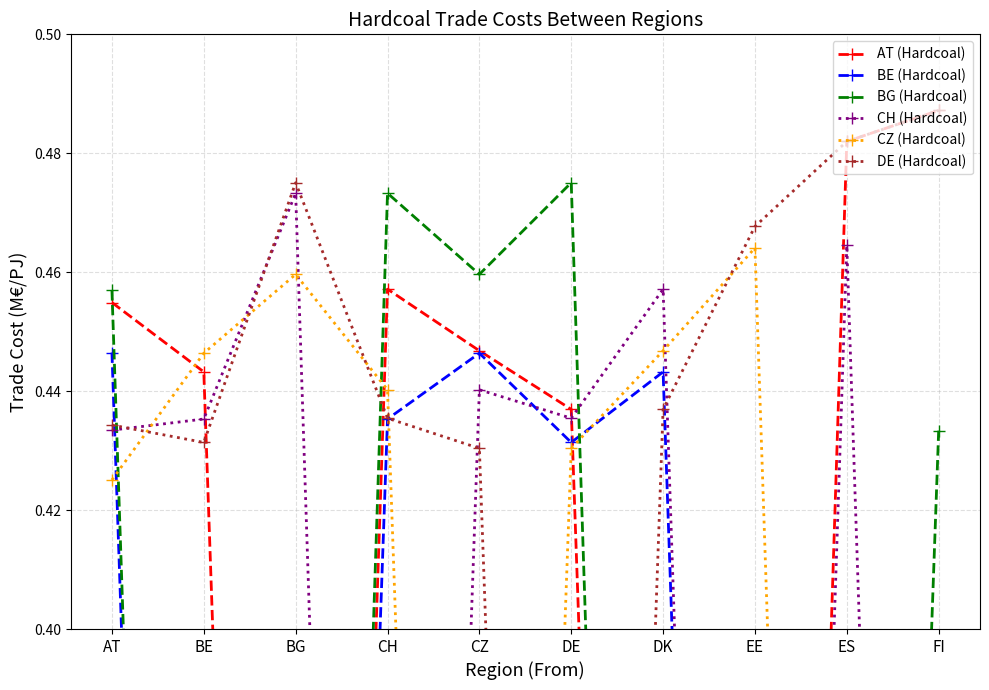

How many times do BG (Hardcoal) and AT (Hardcoal) cross each other?

1